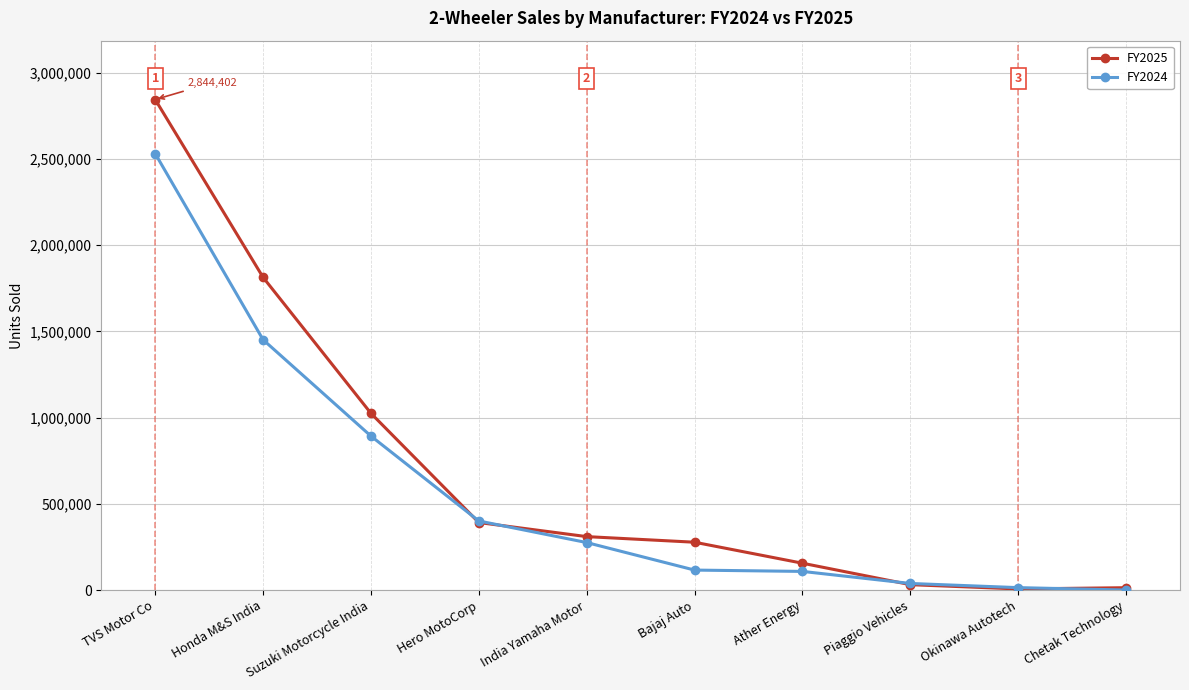

What is the label of the 9th point from the right?

Honda M&S India